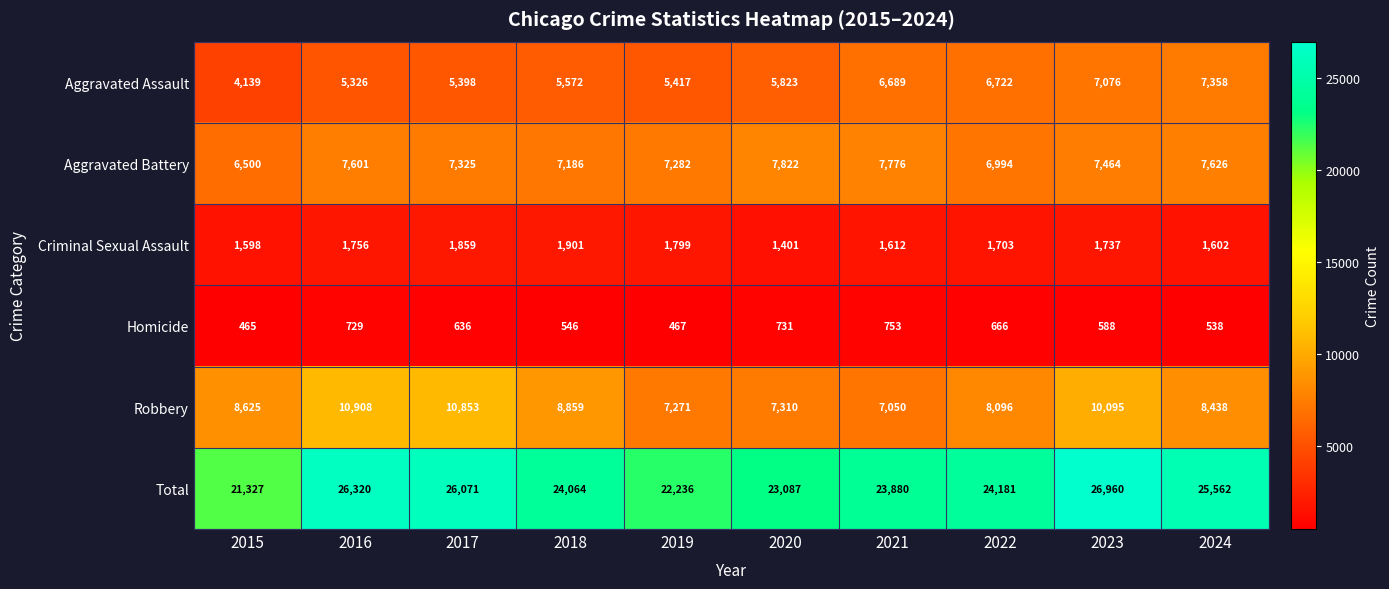

What is the sum of the Aggravated Battery values at 2017 and 2018?

14511